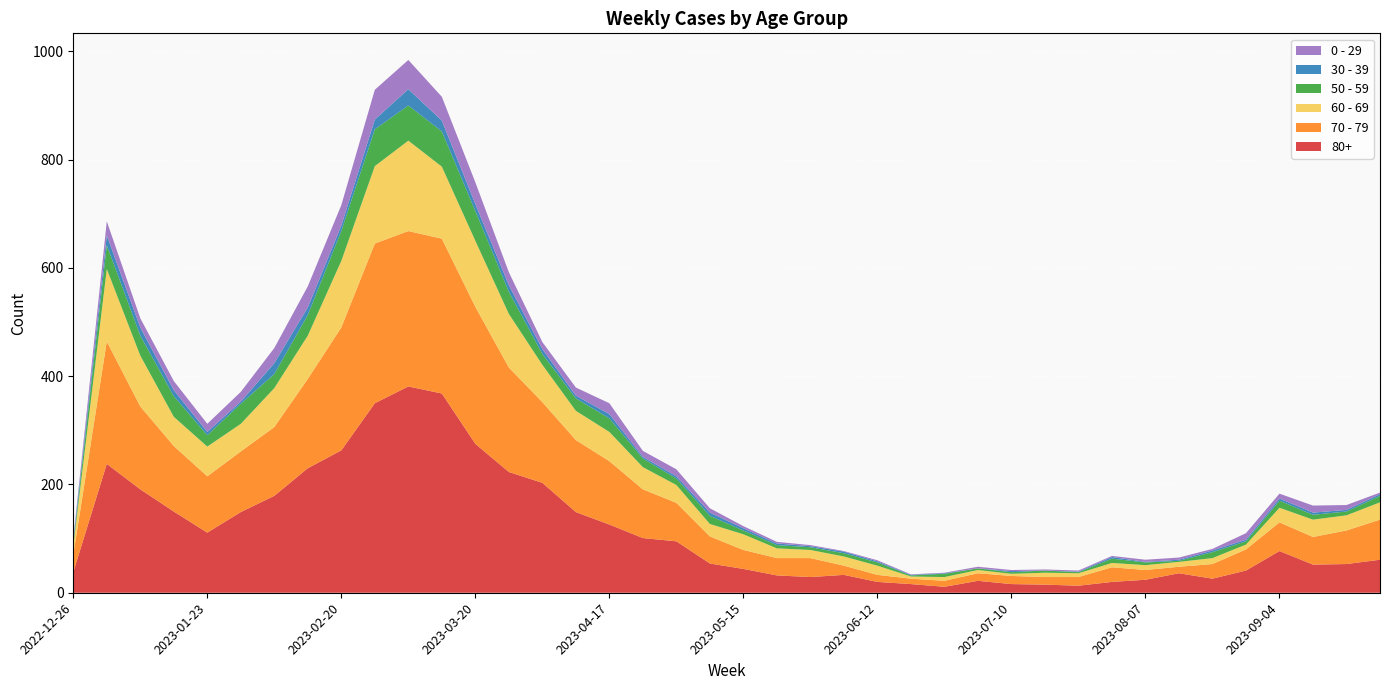

Reading left to right, extract all data points from this chart.

70 - 79: 2022-12-26=32	2023-01-02=226	2023-01-09=153	2023-01-16=121	2023-01-23=104	2023-01-30=112	2023-02-06=127	2023-02-13=165	2023-02-20=227	2023-02-27=295	2023-03-06=287	2023-03-13=286	2023-03-20=253	2023-03-27=193	2023-04-03=149	2023-04-10=133	2023-04-17=117	2023-04-24=90	2023-05-01=71	2023-05-08=50	2023-05-15=35	2023-05-22=32	2023-05-29=35	2023-06-05=17	2023-06-12=13	2023-06-19=10	2023-06-26=11	2023-07-03=14	2023-07-10=15	2023-07-17=14	2023-07-24=16	2023-07-31=27	2023-08-07=18	2023-08-14=12	2023-08-21=27	2023-08-28=39	2023-09-04=53	2023-09-11=51	2023-09-18=62	2023-09-25=74
80+: 2022-12-26=38	2023-01-02=238	2023-01-09=191	2023-01-16=150	2023-01-23=111	2023-01-30=149	2023-02-06=179	2023-02-13=230	2023-02-20=263	2023-02-27=350	2023-03-06=381	2023-03-13=368	2023-03-20=275	2023-03-27=223	2023-04-03=203	2023-04-10=149	2023-04-17=126	2023-04-24=101	2023-05-01=95	2023-05-08=54	2023-05-15=44	2023-05-22=32	2023-05-29=29	2023-06-05=33	2023-06-12=20	2023-06-19=16	2023-06-26=11	2023-07-03=22	2023-07-10=16	2023-07-17=15	2023-07-24=13	2023-07-31=20	2023-08-07=24	2023-08-14=36	2023-08-21=26	2023-08-28=41	2023-09-04=77	2023-09-11=52	2023-09-18=53	2023-09-25=61
60 - 69: 2022-12-26=16	2023-01-02=134	2023-01-09=94	2023-01-16=54	2023-01-23=55	2023-01-30=51	2023-02-06=72	2023-02-13=80	2023-02-20=123	2023-02-27=143	2023-03-06=167	2023-03-13=133	2023-03-20=122	2023-03-27=99	2023-04-03=69	2023-04-10=54	2023-04-17=54	2023-04-24=41	2023-05-01=33	2023-05-08=23	2023-05-15=29	2023-05-22=18	2023-05-29=15	2023-06-05=17	2023-06-12=17	2023-06-19=4	2023-06-26=7	2023-07-03=6	2023-07-10=4	2023-07-17=8	2023-07-24=7	2023-07-31=8	2023-08-07=9	2023-08-14=9	2023-08-21=11	2023-08-28=9	2023-09-04=27	2023-09-11=32	2023-09-18=28	2023-09-25=32
50 - 59: 2022-12-26=5	2023-01-02=44	2023-01-09=37	2023-01-16=38	2023-01-23=21	2023-01-30=37	2023-02-06=26	2023-02-13=38	2023-02-20=55	2023-02-27=68	2023-03-06=65	2023-03-13=65	2023-03-20=55	2023-03-27=41	2023-04-03=20	2023-04-10=23	2023-04-17=25	2023-04-24=16	2023-05-01=12	2023-05-08=15	2023-05-15=7	2023-05-22=6	2023-05-29=5	2023-06-05=6	2023-06-12=6	2023-06-19=2	2023-06-26=6	2023-07-03=3	2023-07-10=3	2023-07-17=4	2023-07-24=2	2023-07-31=8	2023-08-07=5	2023-08-14=2	2023-08-21=11	2023-08-28=6	2023-09-04=13	2023-09-11=9	2023-09-18=7	2023-09-25=12
0 - 29: 2022-12-26=4	2023-01-02=26	2023-01-09=17	2023-01-16=17	2023-01-23=15	2023-01-30=18	2023-02-06=28	2023-02-13=39	2023-02-20=38	2023-02-27=55	2023-03-06=54	2023-03-13=44	2023-03-20=40	2023-03-27=24	2023-04-03=13	2023-04-10=15	2023-04-17=20	2023-04-24=11	2023-05-01=13	2023-05-08=8	2023-05-15=4	2023-05-22=3	2023-05-29=2	2023-06-05=1	2023-06-12=2	2023-06-19=1	2023-06-26=1	2023-07-03=3	2023-07-10=2	2023-07-17=2	2023-07-24=2	2023-07-31=2	2023-08-07=4	2023-08-14=4	2023-08-21=3	2023-08-28=12	2023-09-04=9	2023-09-11=13	2023-09-18=9	2023-09-25=3
30 - 39: 2022-12-26=5	2023-01-02=18	2023-01-09=15	2023-01-16=11	2023-01-23=6	2023-01-30=4	2023-02-06=20	2023-02-13=14	2023-02-20=10	2023-02-27=18	2023-03-06=30	2023-03-13=20	2023-03-20=13	2023-03-27=12	2023-04-03=9	2023-04-10=5	2023-04-17=8	2023-04-24=3	2023-05-01=4	2023-05-08=6	2023-05-15=4	2023-05-22=3	2023-05-29=2	2023-06-05=3	2023-06-12=2	2023-06-19=1	2023-06-26=1	2023-07-03=0	2023-07-10=2	2023-07-17=0	2023-07-24=1	2023-07-31=3	2023-08-07=1	2023-08-14=2	2023-08-21=3	2023-08-28=3	2023-09-04=4	2023-09-11=4	2023-09-18=3	2023-09-25=3